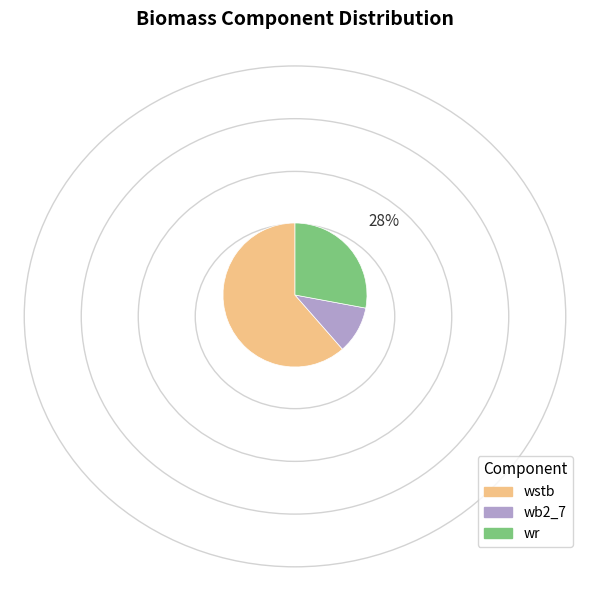

Does any single category account for the majority?

Yes